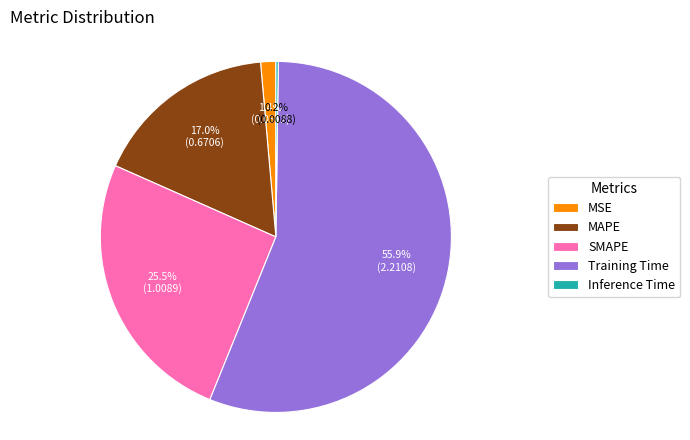

Approximately how many times larger is the value at MAPE compared to Training Time?

0.3